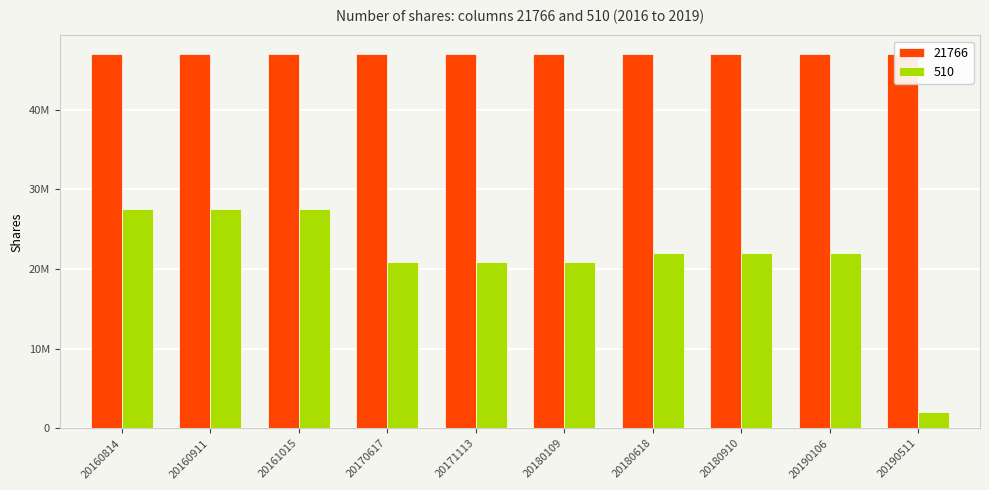

List the labels in order of value, largest first.

20160814, 20160911, 20161015, 20180618, 20180910, 20190106, 20171113, 20180109, 20170617, 20190511